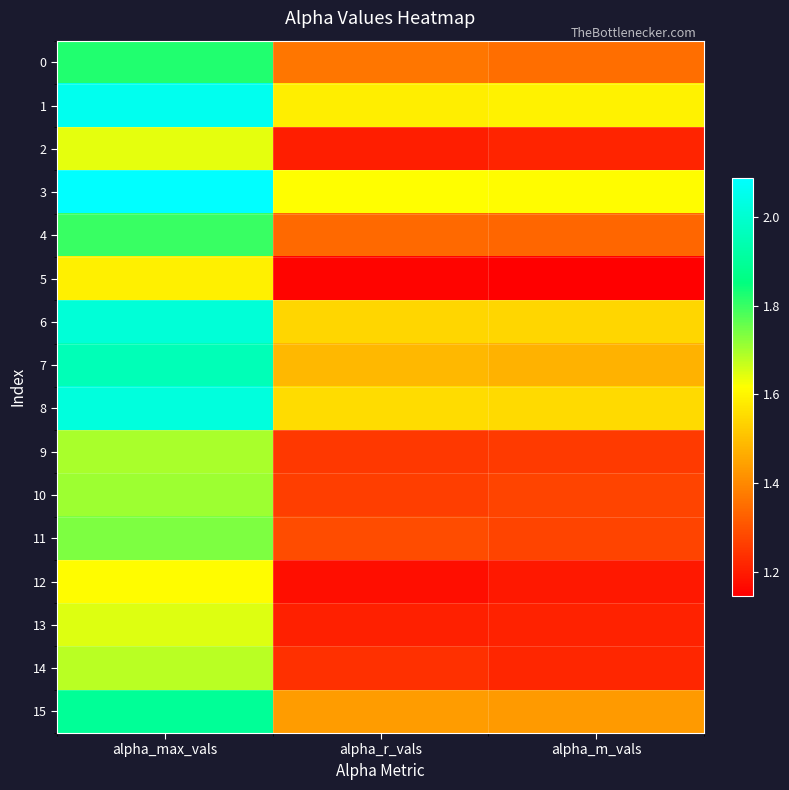

What is the difference between the highest and lowest values at alpha_max_vals?

0.5